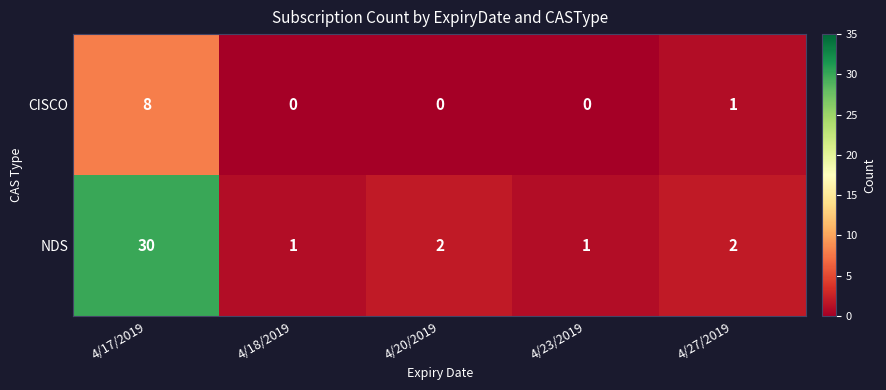

The value of CISCO at 4/20/2019 is 3. True or false?

False